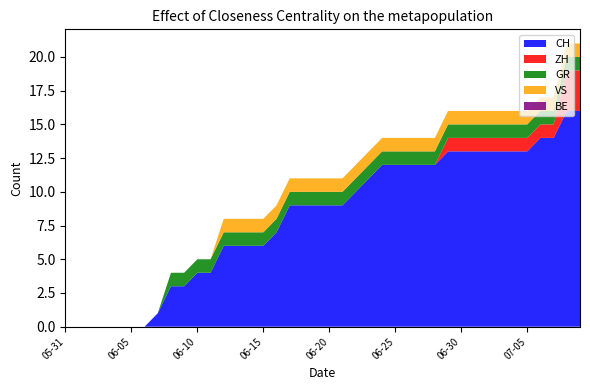

Reading left to right, transcribe all the data shown in this chart.

CH: 2020-05-31=0	2020-06-01=0	2020-06-02=0	2020-06-03=0	2020-06-04=0	2020-06-05=0	2020-06-06=0	2020-06-07=1	2020-06-08=3	2020-06-09=3	2020-06-10=4	2020-06-11=4	2020-06-12=6	2020-06-13=6	2020-06-14=6	2020-06-15=6	2020-06-16=7	2020-06-17=9	2020-06-18=9	2020-06-19=9	2020-06-20=9	2020-06-21=9	2020-06-22=10	2020-06-23=11	2020-06-24=12	2020-06-25=12	2020-06-26=12	2020-06-27=12	2020-06-28=12	2020-06-29=13	2020-06-30=13	2020-07-01=13	2020-07-02=13	2020-07-03=13	2020-07-04=13	2020-07-05=13	2020-07-06=14	2020-07-07=14	2020-07-08=16	2020-07-09=16
ZH: 2020-05-31=0	2020-06-01=0	2020-06-02=0	2020-06-03=0	2020-06-04=0	2020-06-05=0	2020-06-06=0	2020-06-07=0	2020-06-08=0	2020-06-09=0	2020-06-10=0	2020-06-11=0	2020-06-12=0	2020-06-13=0	2020-06-14=0	2020-06-15=0	2020-06-16=0	2020-06-17=0	2020-06-18=0	2020-06-19=0	2020-06-20=0	2020-06-21=0	2020-06-22=0	2020-06-23=0	2020-06-24=0	2020-06-25=0	2020-06-26=0	2020-06-27=0	2020-06-28=0	2020-06-29=1	2020-06-30=1	2020-07-01=1	2020-07-02=1	2020-07-03=1	2020-07-04=1	2020-07-05=1	2020-07-06=1	2020-07-07=1	2020-07-08=3	2020-07-09=3
GR: 2020-05-31=0	2020-06-01=0	2020-06-02=0	2020-06-03=0	2020-06-04=0	2020-06-05=0	2020-06-06=0	2020-06-07=0	2020-06-08=1	2020-06-09=1	2020-06-10=1	2020-06-11=1	2020-06-12=1	2020-06-13=1	2020-06-14=1	2020-06-15=1	2020-06-16=1	2020-06-17=1	2020-06-18=1	2020-06-19=1	2020-06-20=1	2020-06-21=1	2020-06-22=1	2020-06-23=1	2020-06-24=1	2020-06-25=1	2020-06-26=1	2020-06-27=1	2020-06-28=1	2020-06-29=1	2020-06-30=1	2020-07-01=1	2020-07-02=1	2020-07-03=1	2020-07-04=1	2020-07-05=1	2020-07-06=1	2020-07-07=1	2020-07-08=1	2020-07-09=1
VS: 2020-05-31=0	2020-06-01=0	2020-06-02=0	2020-06-03=0	2020-06-04=0	2020-06-05=0	2020-06-06=0	2020-06-07=0	2020-06-08=0	2020-06-09=0	2020-06-10=0	2020-06-11=0	2020-06-12=1	2020-06-13=1	2020-06-14=1	2020-06-15=1	2020-06-16=1	2020-06-17=1	2020-06-18=1	2020-06-19=1	2020-06-20=1	2020-06-21=1	2020-06-22=1	2020-06-23=1	2020-06-24=1	2020-06-25=1	2020-06-26=1	2020-06-27=1	2020-06-28=1	2020-06-29=1	2020-06-30=1	2020-07-01=1	2020-07-02=1	2020-07-03=1	2020-07-04=1	2020-07-05=1	2020-07-06=1	2020-07-07=1	2020-07-08=1	2020-07-09=1
BE: 2020-05-31=0	2020-06-01=0	2020-06-02=0	2020-06-03=0	2020-06-04=0	2020-06-05=0	2020-06-06=0	2020-06-07=0	2020-06-08=0	2020-06-09=0	2020-06-10=0	2020-06-11=0	2020-06-12=0	2020-06-13=0	2020-06-14=0	2020-06-15=0	2020-06-16=0	2020-06-17=0	2020-06-18=0	2020-06-19=0	2020-06-20=0	2020-06-21=0	2020-06-22=0	2020-06-23=0	2020-06-24=0	2020-06-25=0	2020-06-26=0	2020-06-27=0	2020-06-28=0	2020-06-29=0	2020-06-30=0	2020-07-01=0	2020-07-02=0	2020-07-03=0	2020-07-04=0	2020-07-05=0	2020-07-06=0	2020-07-07=0	2020-07-08=0	2020-07-09=0